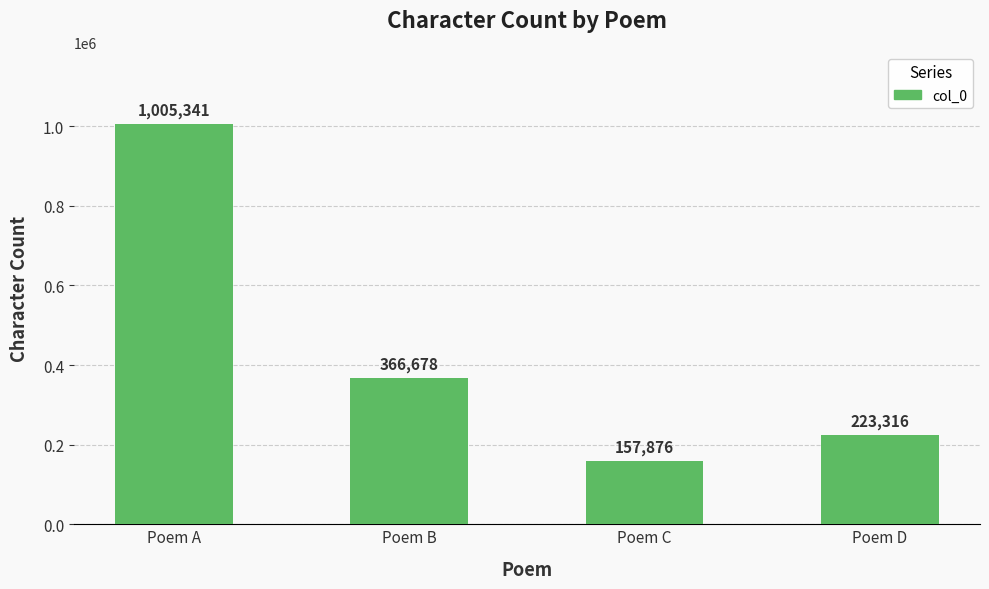

What is the difference between the second highest and second lowest values?

143362